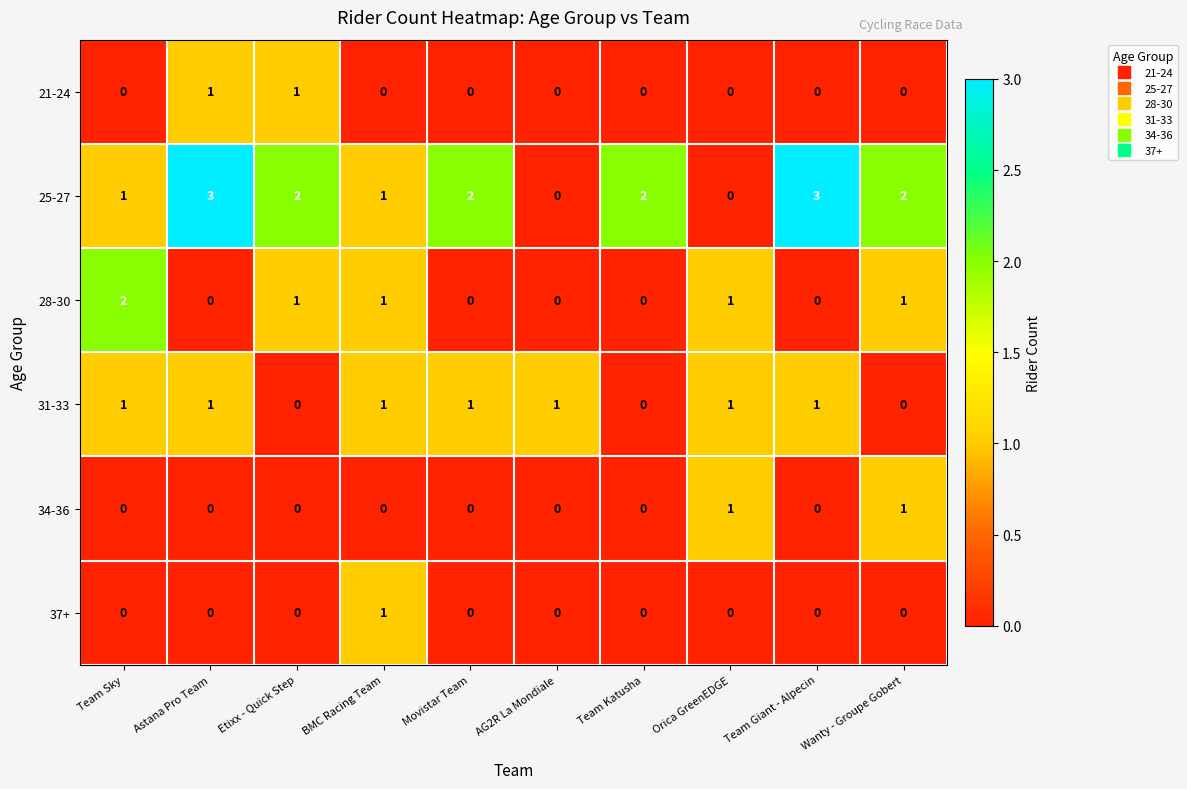

What is the total value across all series at Movistar Team?

3